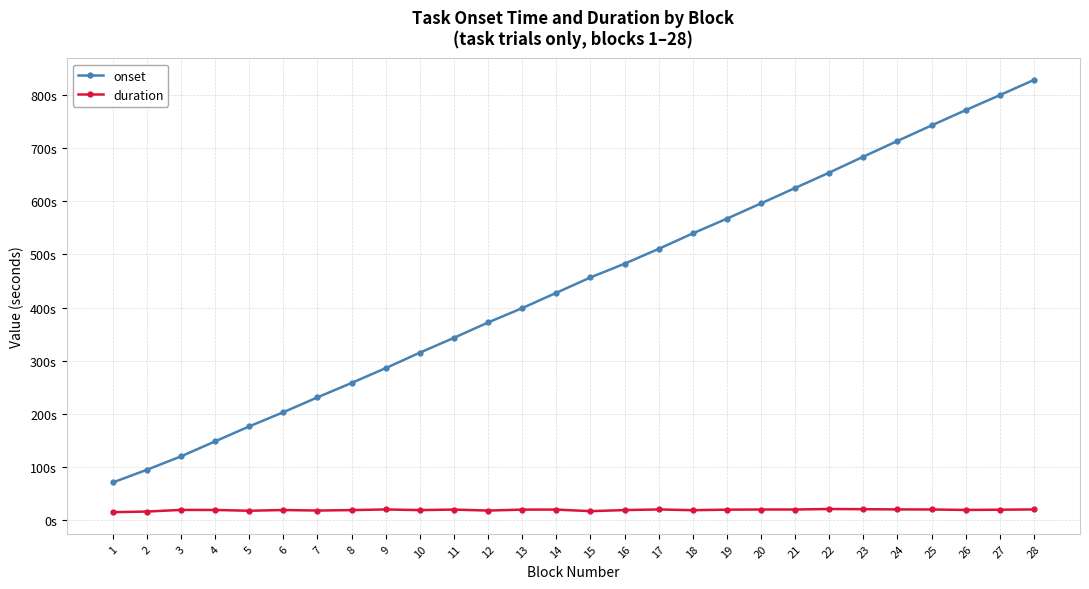

Is this an area chart (filled region under the line)?

No